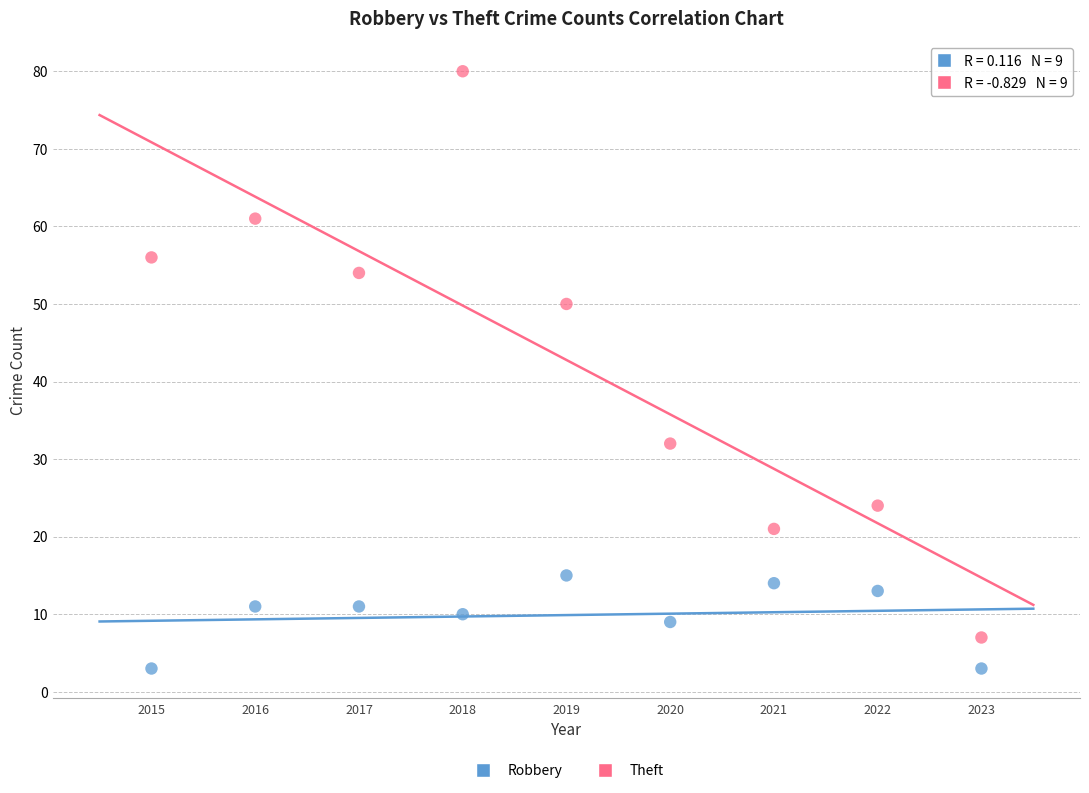

Which series has the largest Y range (max minus min)?

Theft